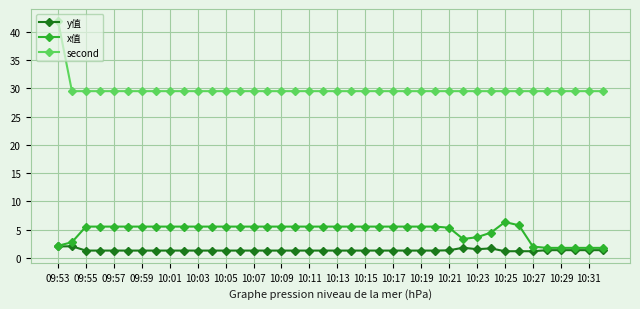

What is the maximum value shown in the chart?

42.0